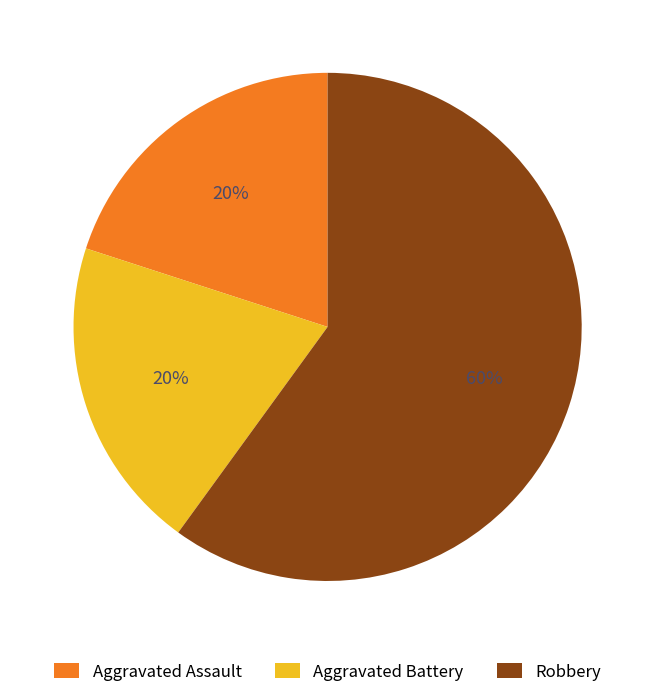

Count the number of slices in the pie.

3